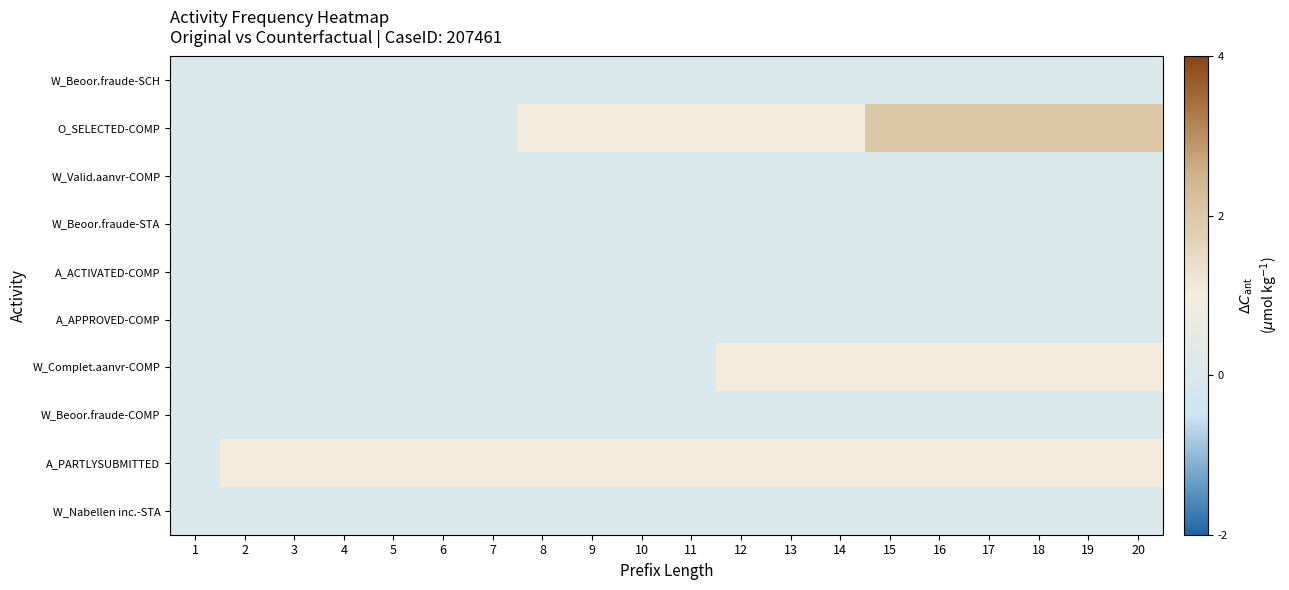

Which label corresponds to the smallest value in the chart?

1